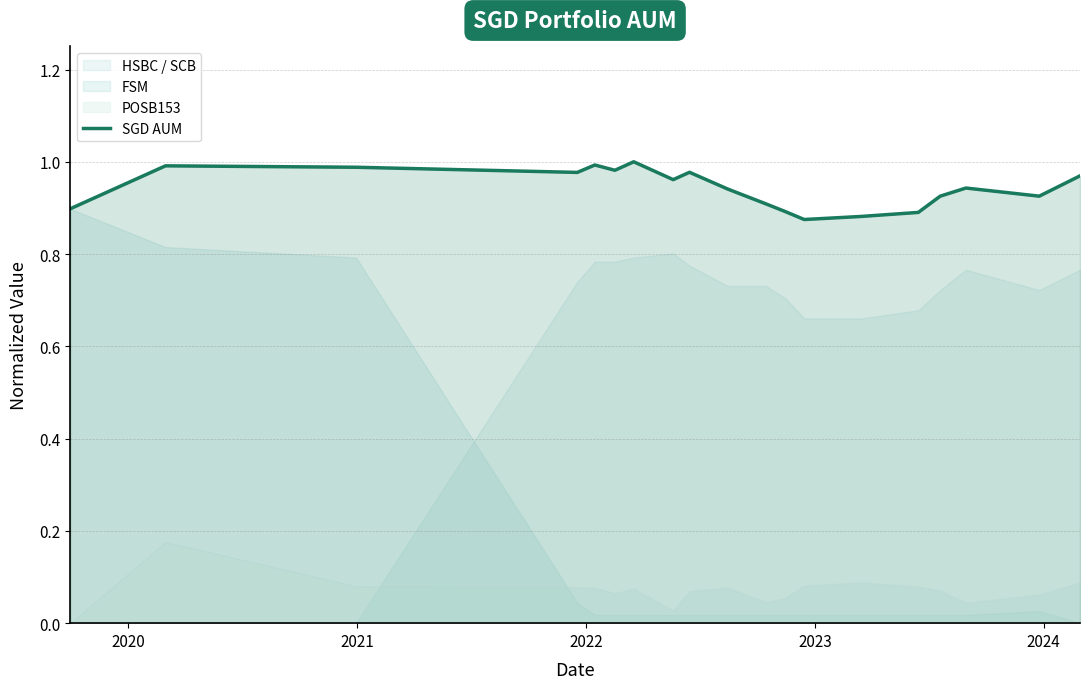

How many points are lower than both their immediate neighbors (excluding endpoints)?

5